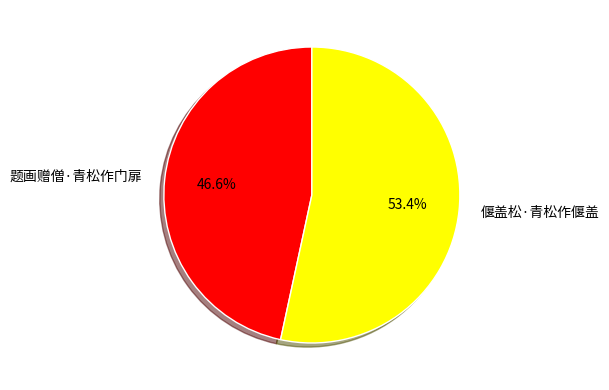

What is the smallest slice in the pie chart?

题画赠僧·青松作门扉